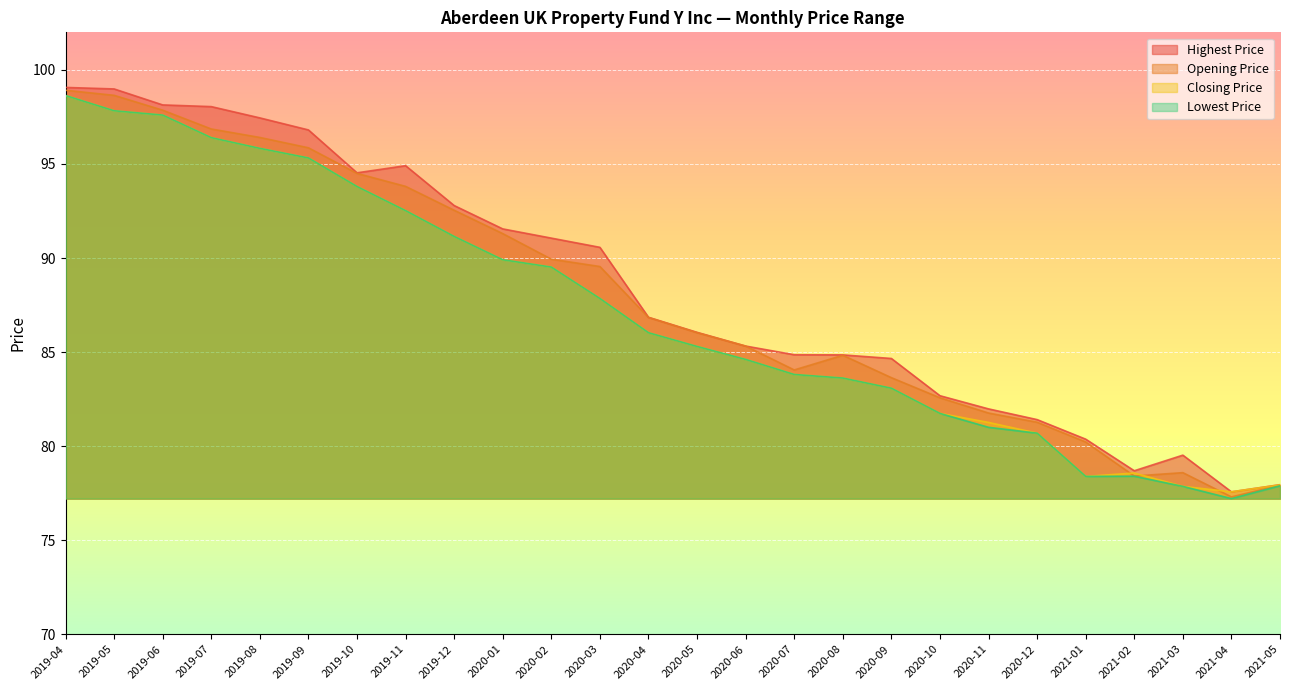

What is the label of the 6th point from the right?

2020-12